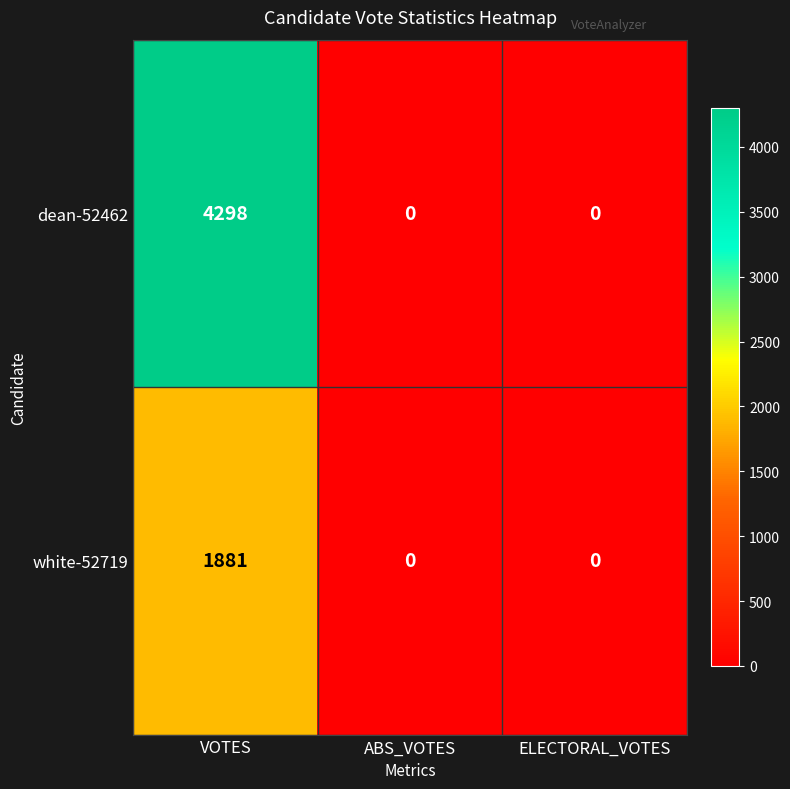

True or false: dean-52462 has a value of -2825 at ABS_VOTES.

False